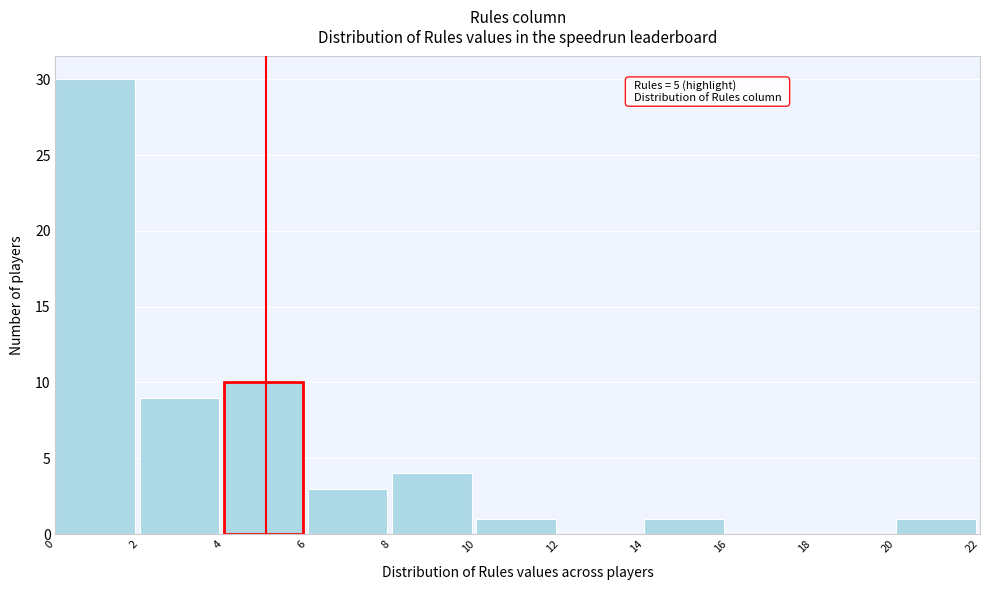

Over which range of the x-axis is the bar tallest?

0 to 2